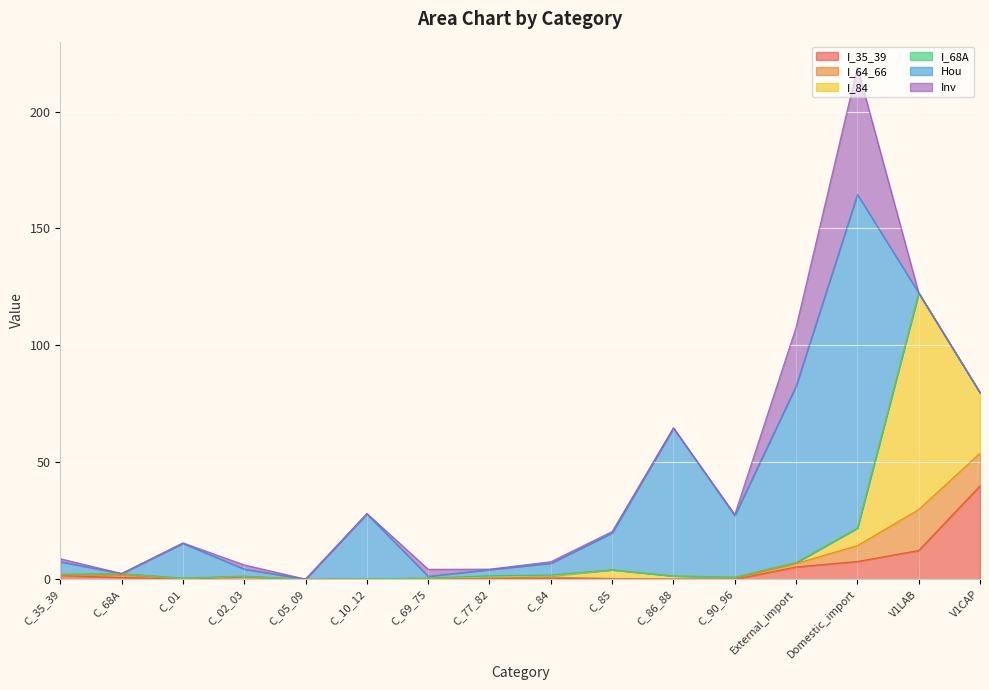

Which series has the largest total across all categories?

Hou